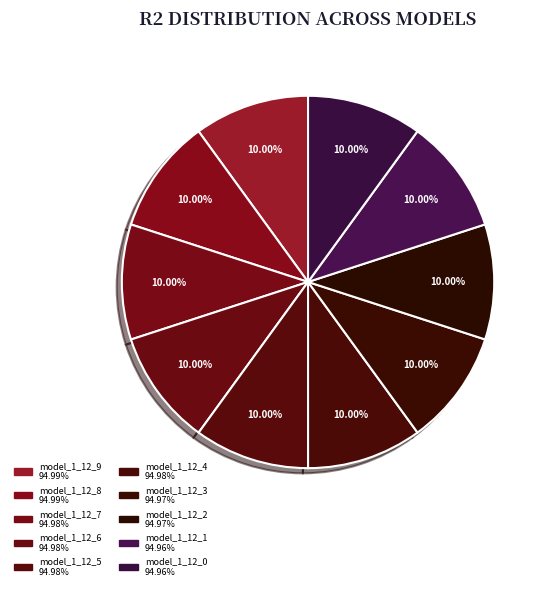

Rank the categories by value from lowest to highest.

model_1_12_0, model_1_12_1, model_1_12_2, model_1_12_3, model_1_12_4, model_1_12_5, model_1_12_6, model_1_12_7, model_1_12_8, model_1_12_9